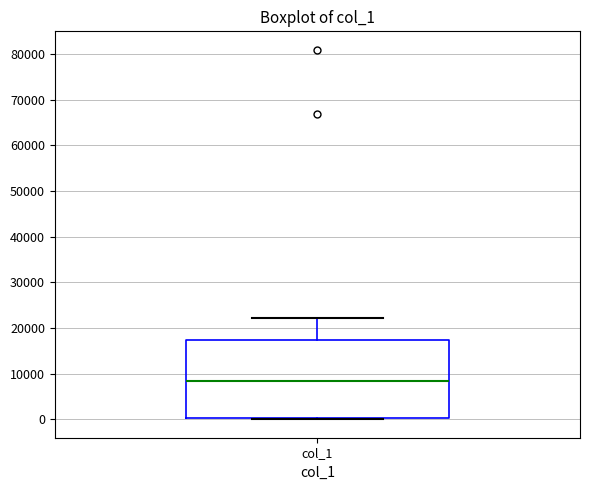

Transcribe this box plot: give where the median line is, the range the box spans, and where the two whiskers end, as read against the y-axis. The values are not printed on the chart, so give them approximately, as read against the axis.

median 8000, box 0 to 17000, whiskers 0 to 22000